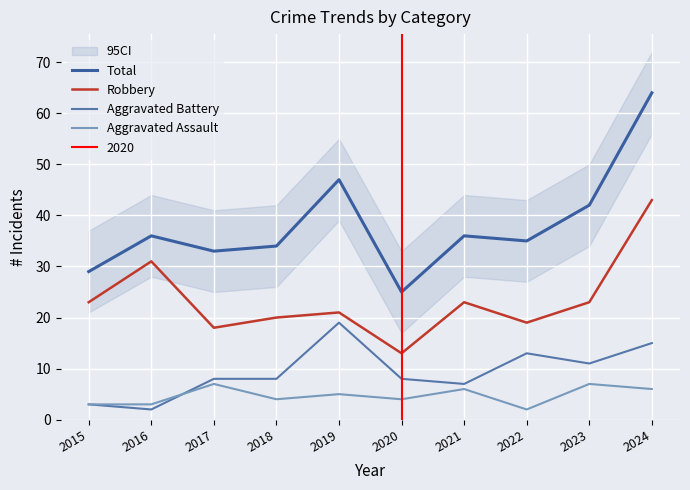

At which category does Aggravated Battery reach its first local peak?

2019